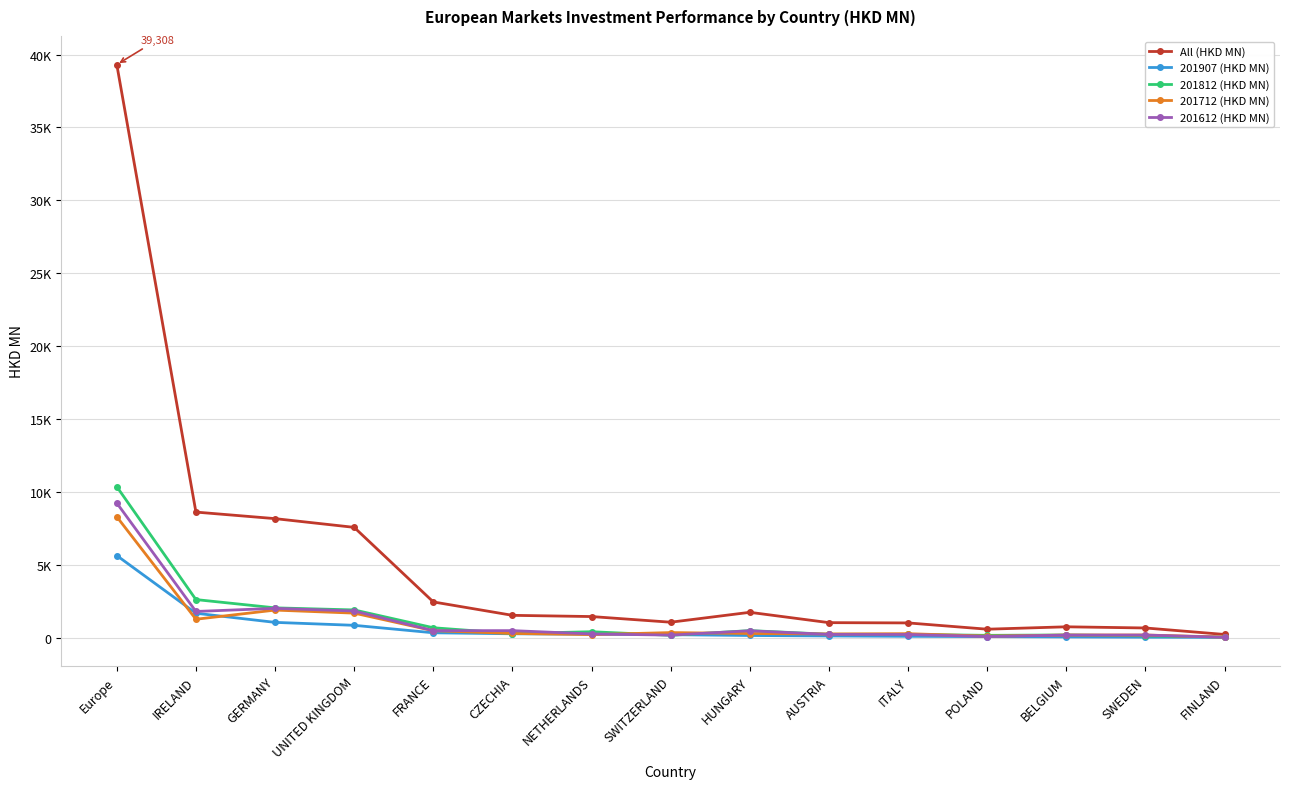

Is this an area chart (filled region under the line)?

No